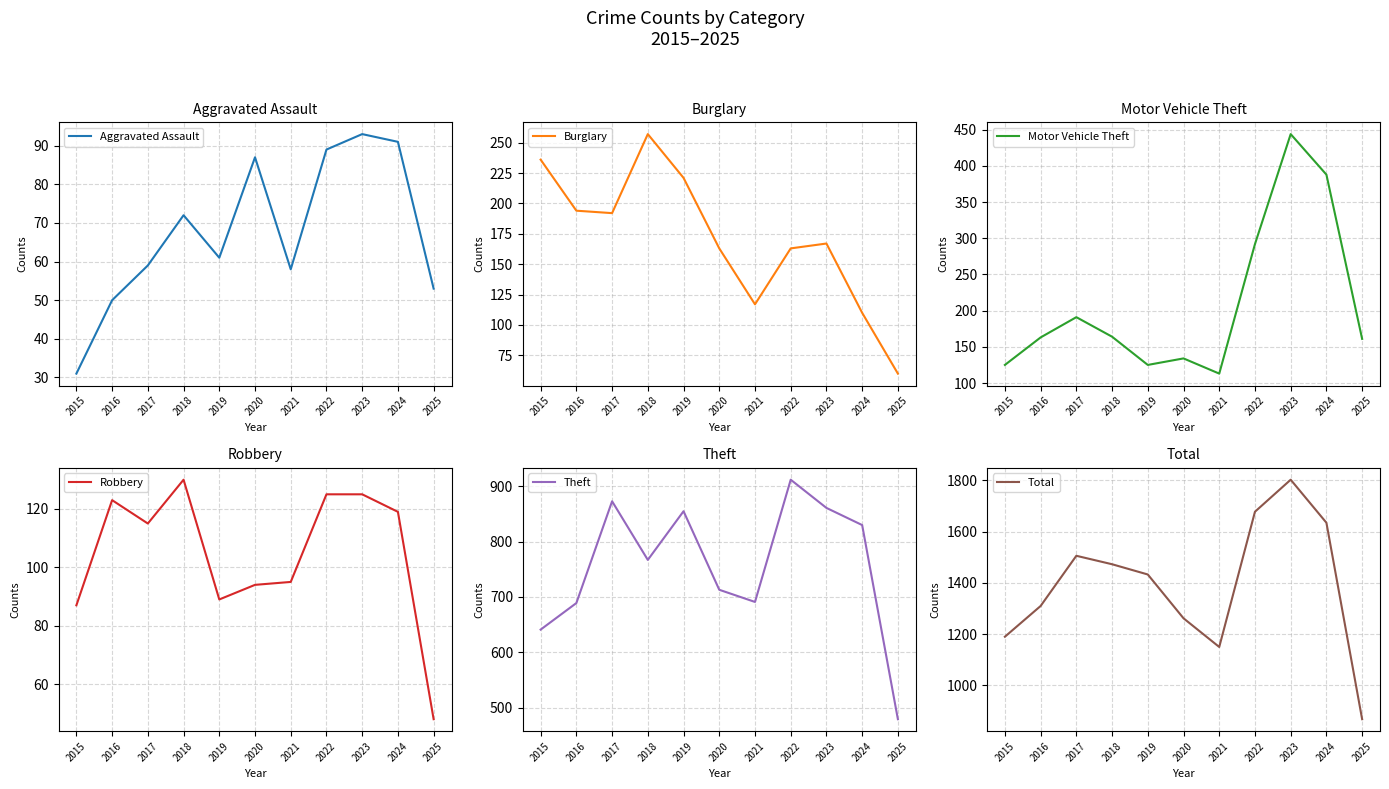

How many values in the Total series are below 1433?

5